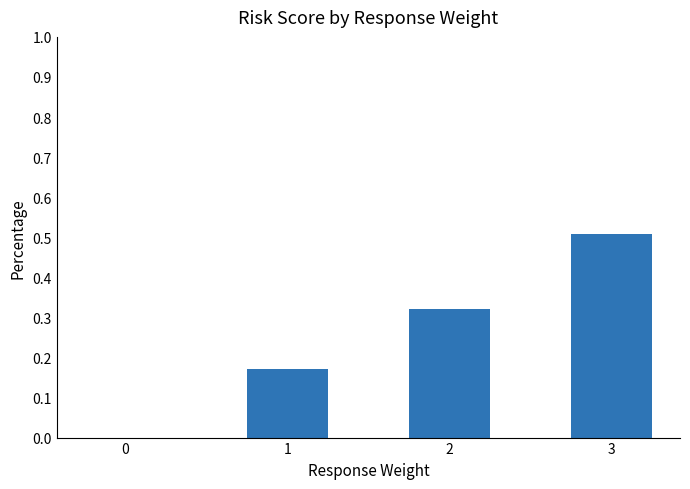

How many distinct data groups are displayed?

1